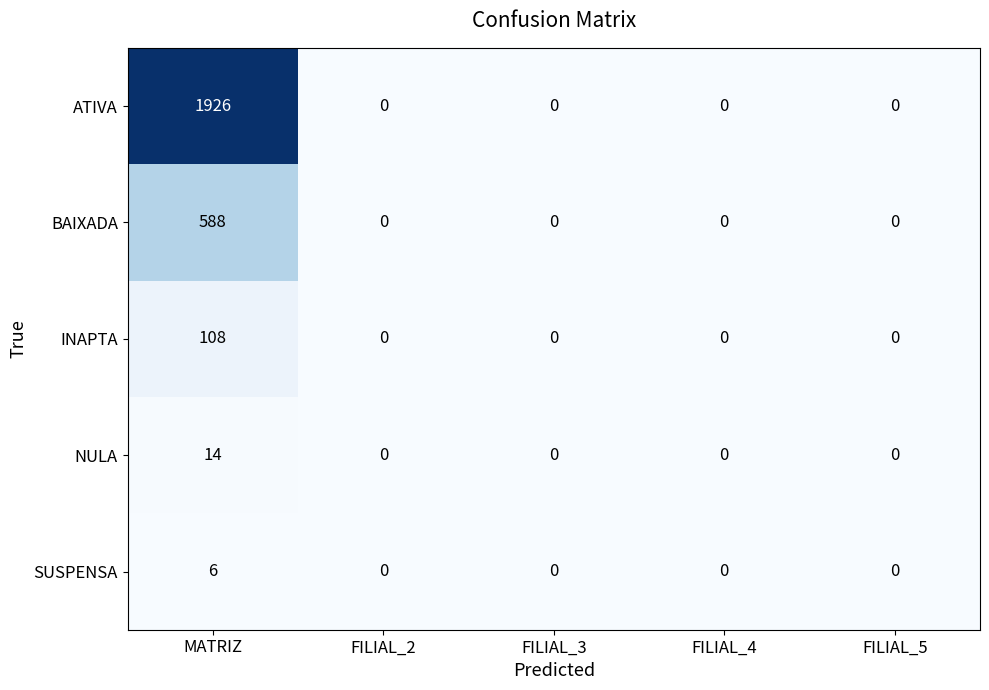

Reading left to right, what are all the values shown in this chart?

ATIVA: MATRIZ=1926	FILIAL_2=0	FILIAL_3=0	FILIAL_4=0	FILIAL_5=0
BAIXADA: MATRIZ=588	FILIAL_2=0	FILIAL_3=0	FILIAL_4=0	FILIAL_5=0
INAPTA: MATRIZ=108	FILIAL_2=0	FILIAL_3=0	FILIAL_4=0	FILIAL_5=0
NULA: MATRIZ=14	FILIAL_2=0	FILIAL_3=0	FILIAL_4=0	FILIAL_5=0
SUSPENSA: MATRIZ=6	FILIAL_2=0	FILIAL_3=0	FILIAL_4=0	FILIAL_5=0